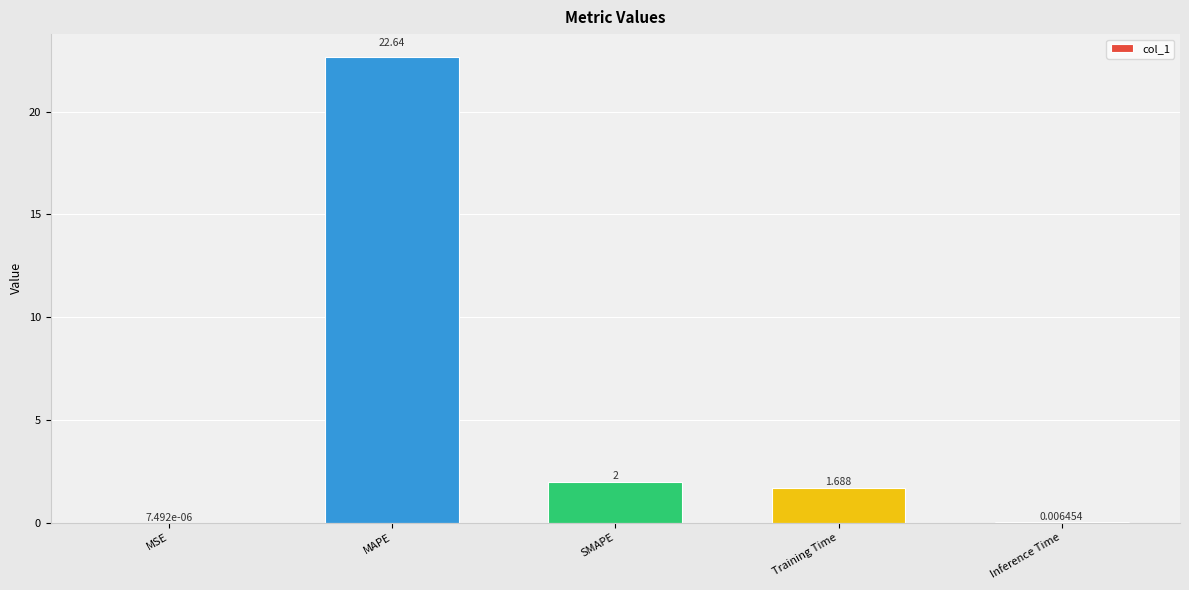

What is the difference between the values at SMAPE and Training Time?

0.3